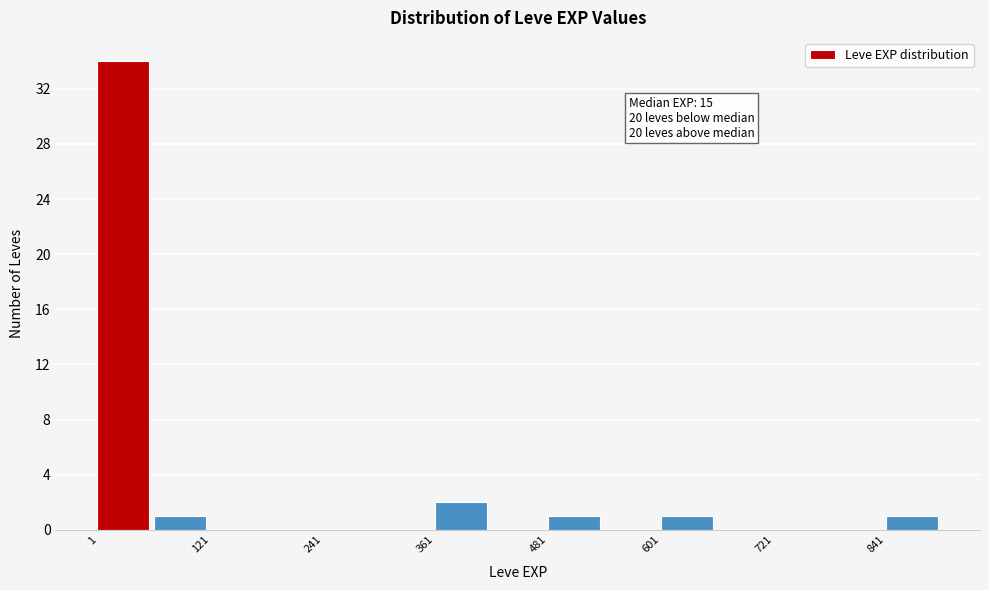

Around what value on the x-axis is the tallest bar? Give the approximate position of its centre, as read against the axis.

20